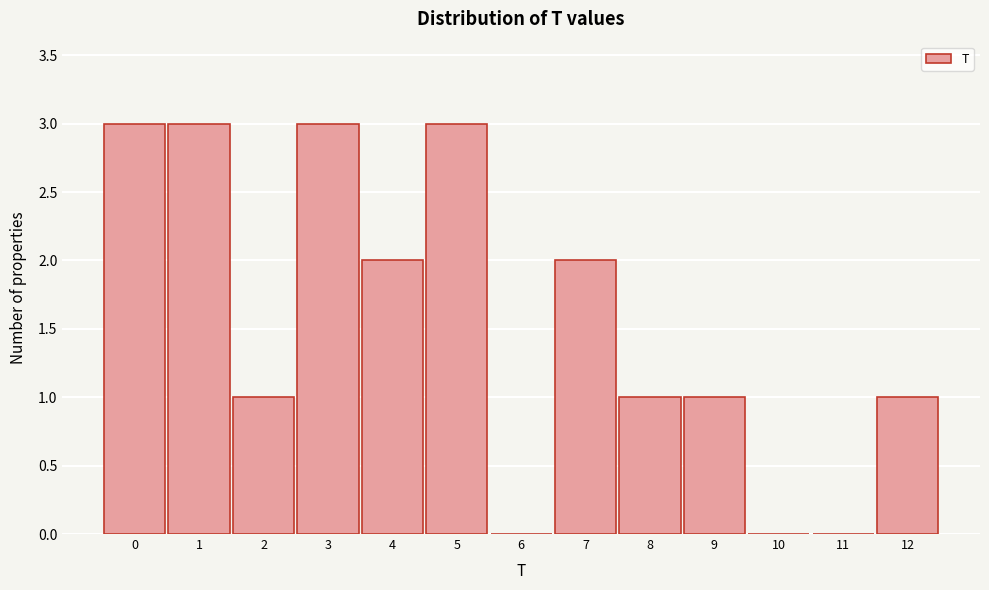

Reading left to right, list every bar in this chart as the range it spans on the x-axis followed by its height. The values are not printed on the chart, so give them approximately, as read against the axis.

-0.5 to 0.5: 3
0.5 to 1.5: 3
1.5 to 2.5: 1
2.5 to 3.5: 3
3.5 to 4.5: 2
4.5 to 5.5: 3
5.5 to 6.5: 0
6.5 to 7.5: 2
7.5 to 8.5: 1
8.5 to 9.5: 1
9.5 to 10.5: 0
10.5 to 11.5: 0
11.5 to 12.5: 1